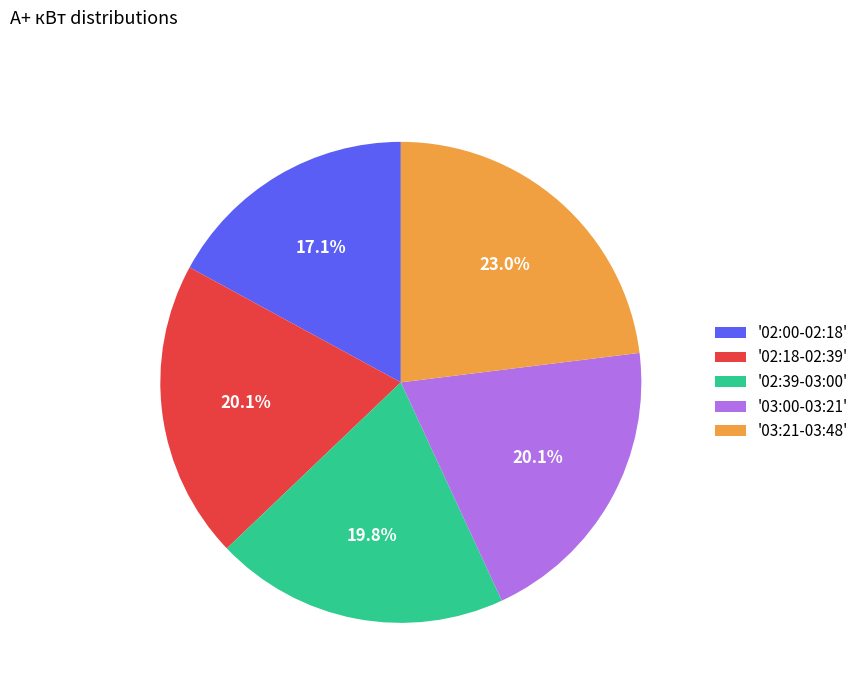

Does any single category account for the majority?

No